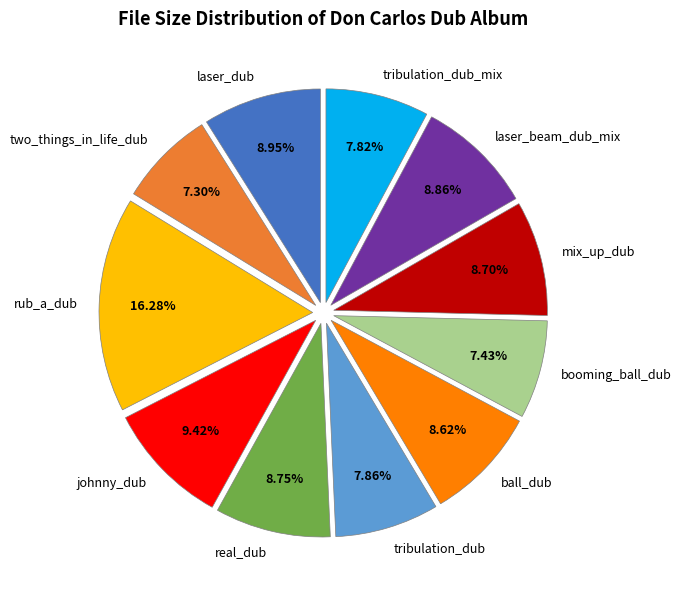

Does any single category account for the majority?

No